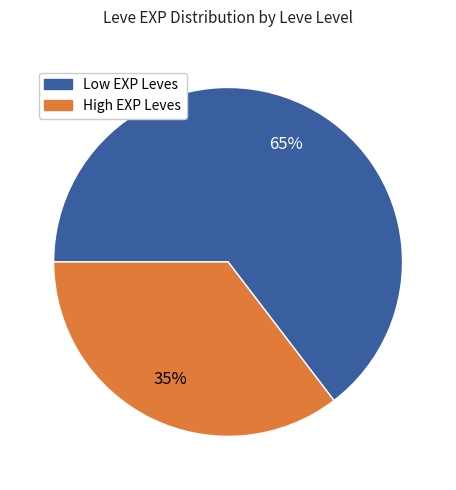

To the nearest percent, what is the average slice percentage?

50%